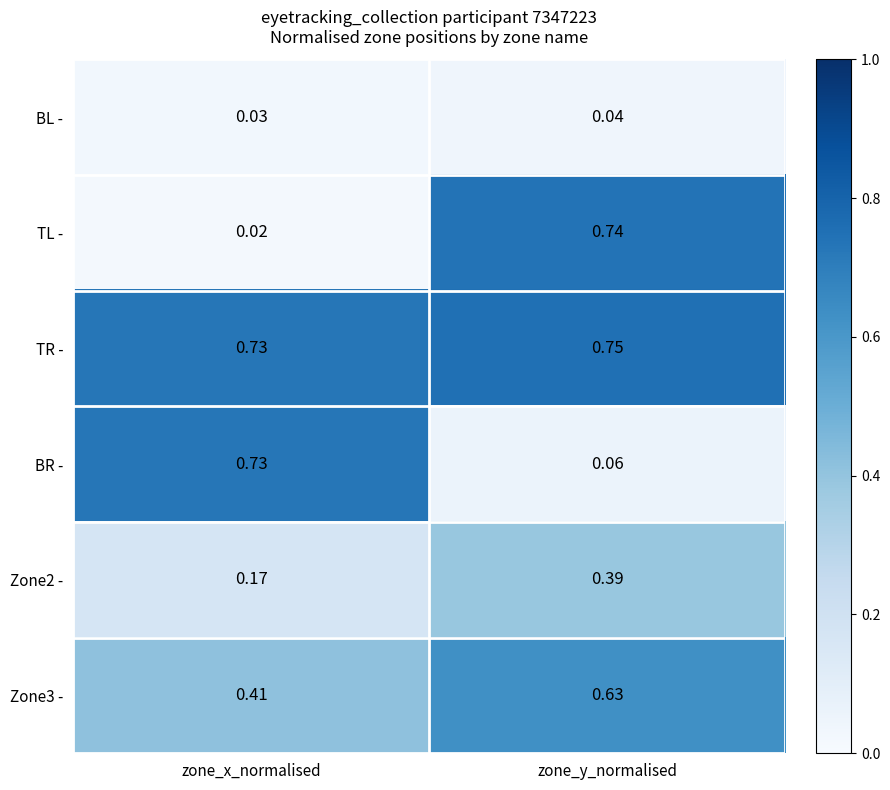

Which series has the widest spread of values?

TL -